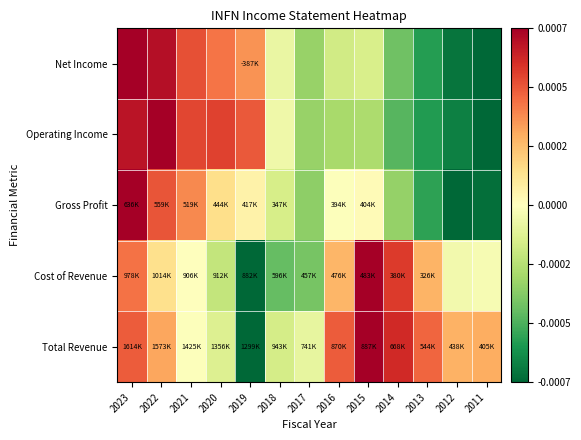

Which has a higher value, 2015 or 2017?

2015